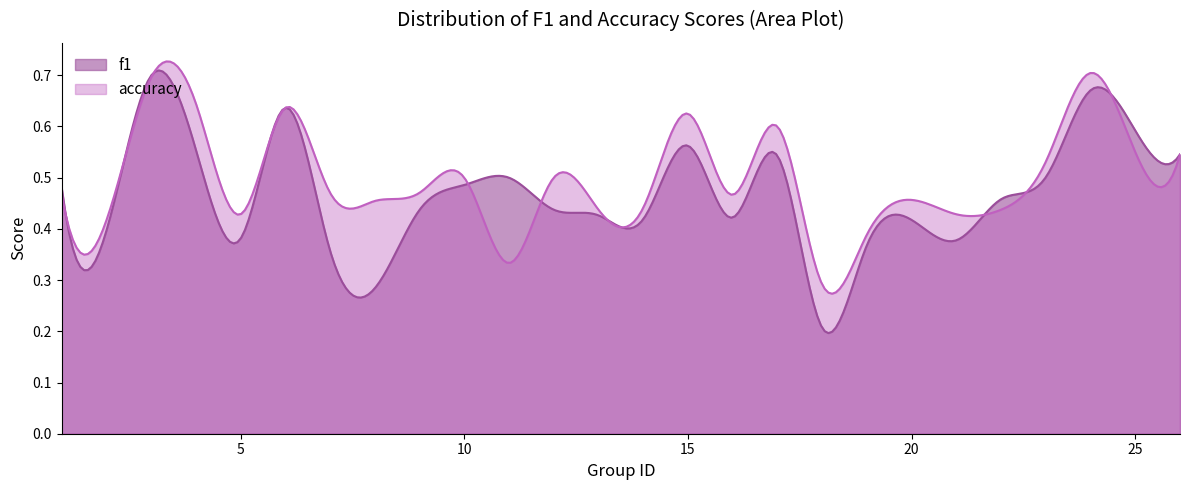

Which series has the largest total across all categories?

accuracy